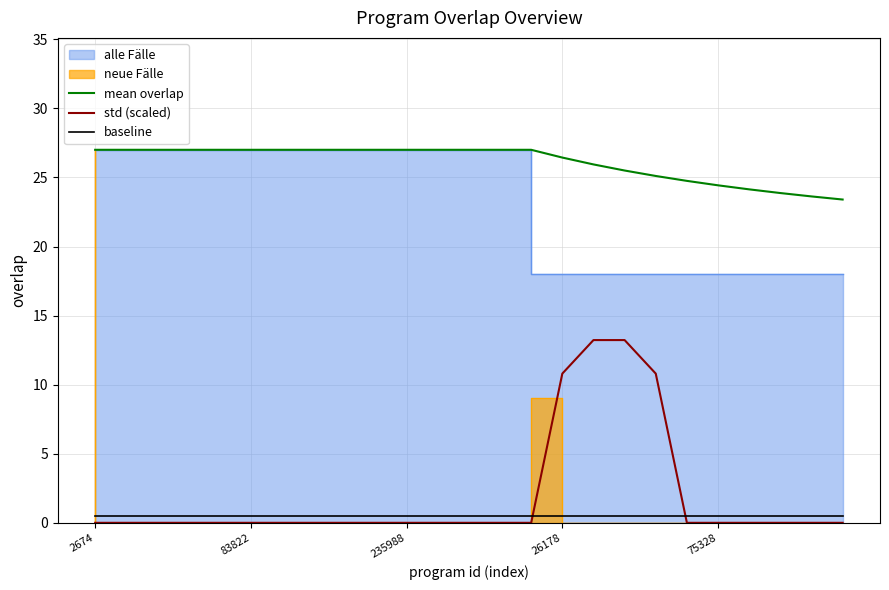

Which category has the lowest value in the mean overlap series?

24